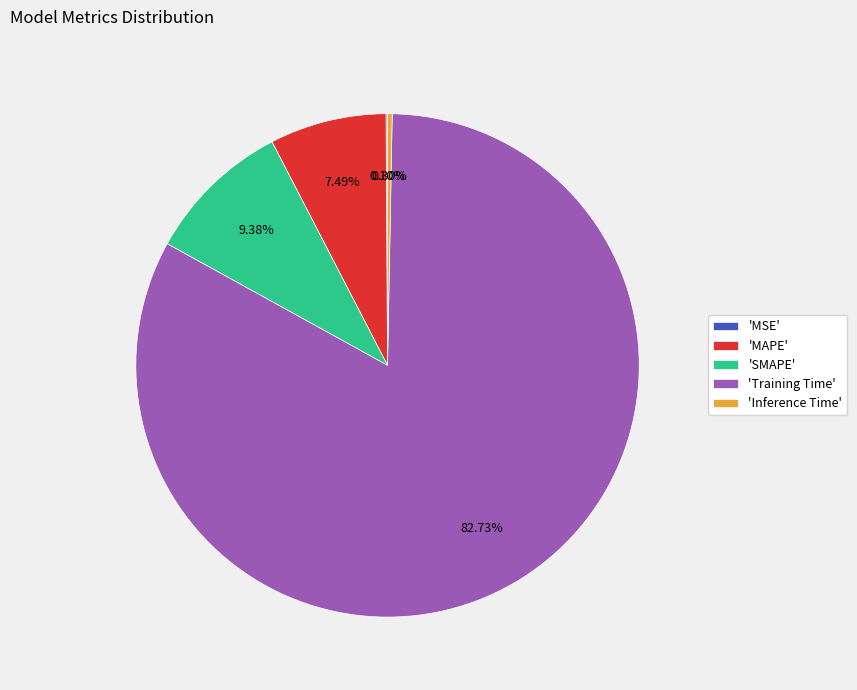

To the nearest percent, what is the difference between the largest and smallest slice percentages?

83%